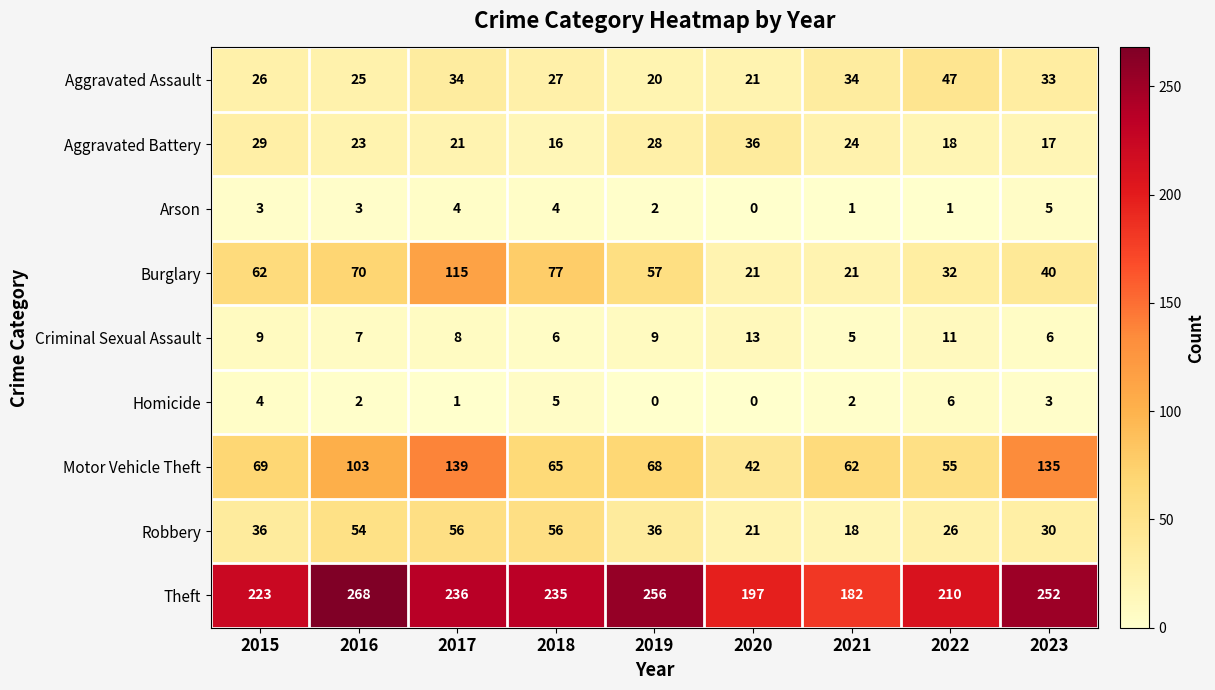

Read the Criminal Sexual Assault value at 2023.

6